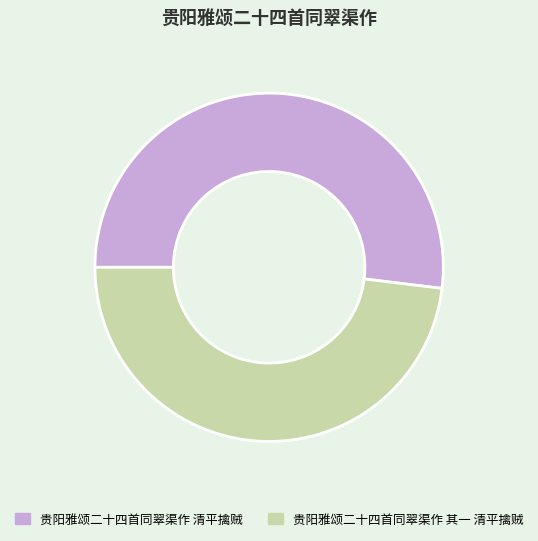

Which has a higher value, 贵阳雅颂二十四首同翠渠作 其一 清平擒贼 or 贵阳雅颂二十四首同翠渠作 清平擒贼?

贵阳雅颂二十四首同翠渠作 清平擒贼